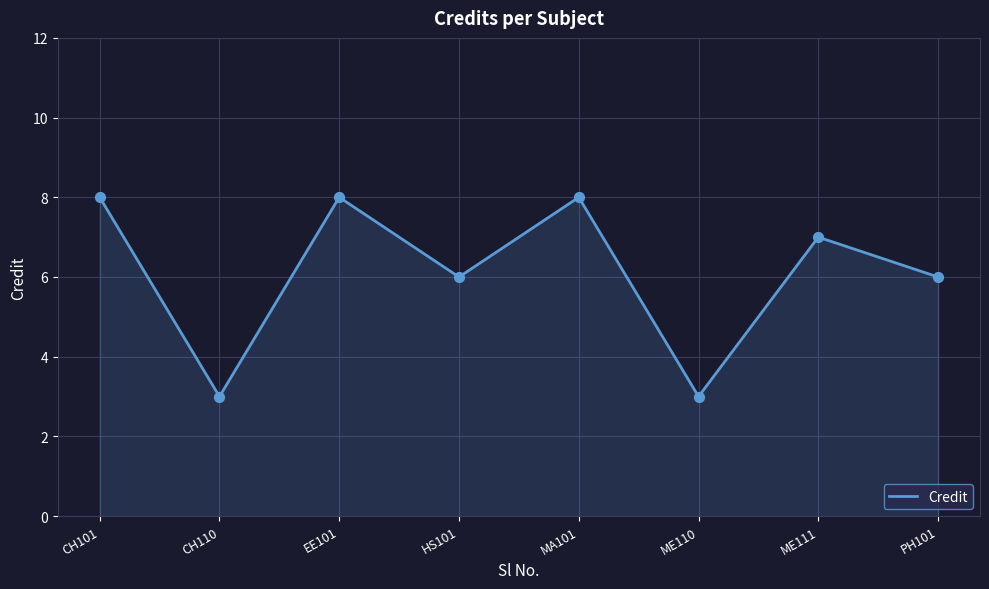

What is the ratio of the value at CH101 to the value at ME110?

2.7